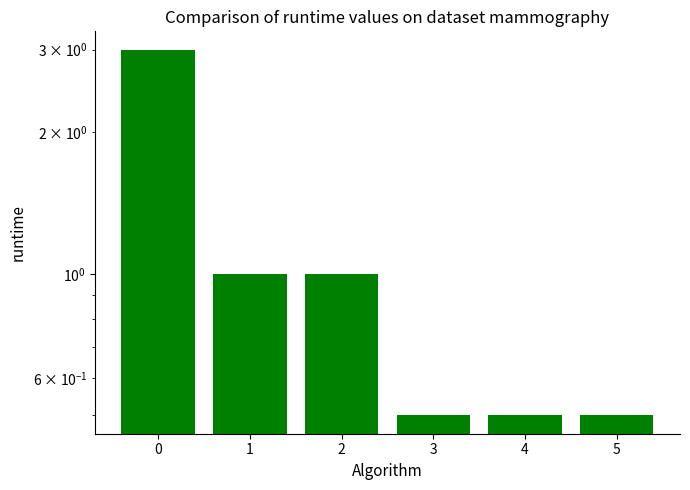

The value at 5 is 0.9. True or false?

False